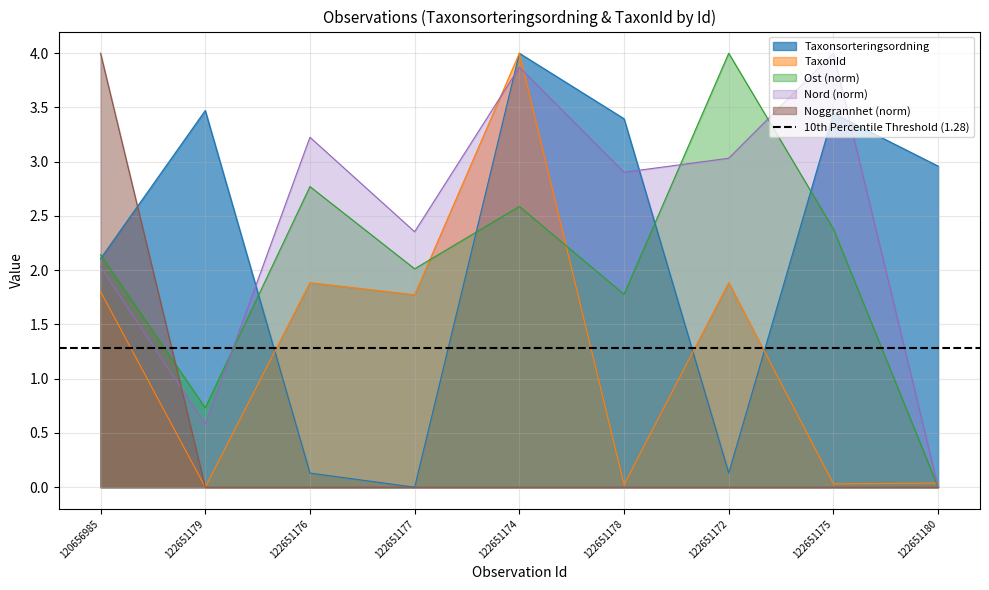

Where is the first local minimum for Nord?

122651179